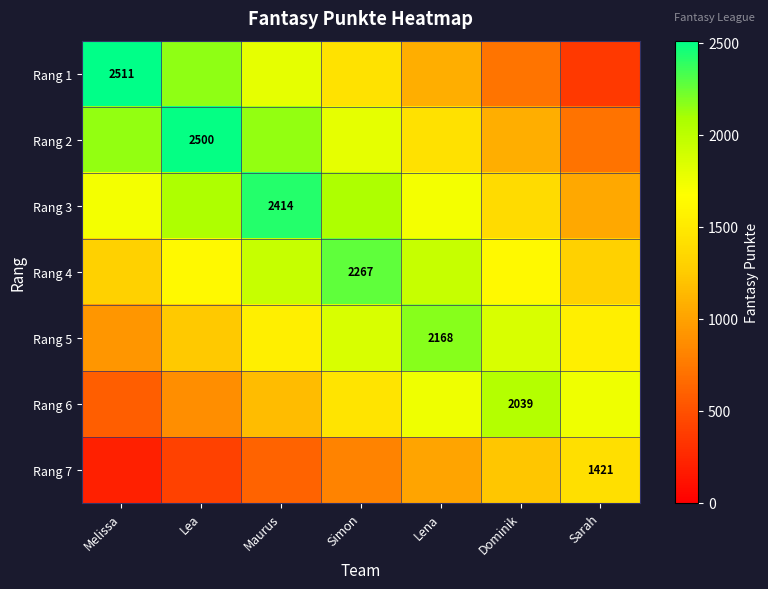

Which series has the largest total across all categories?

Rang 3